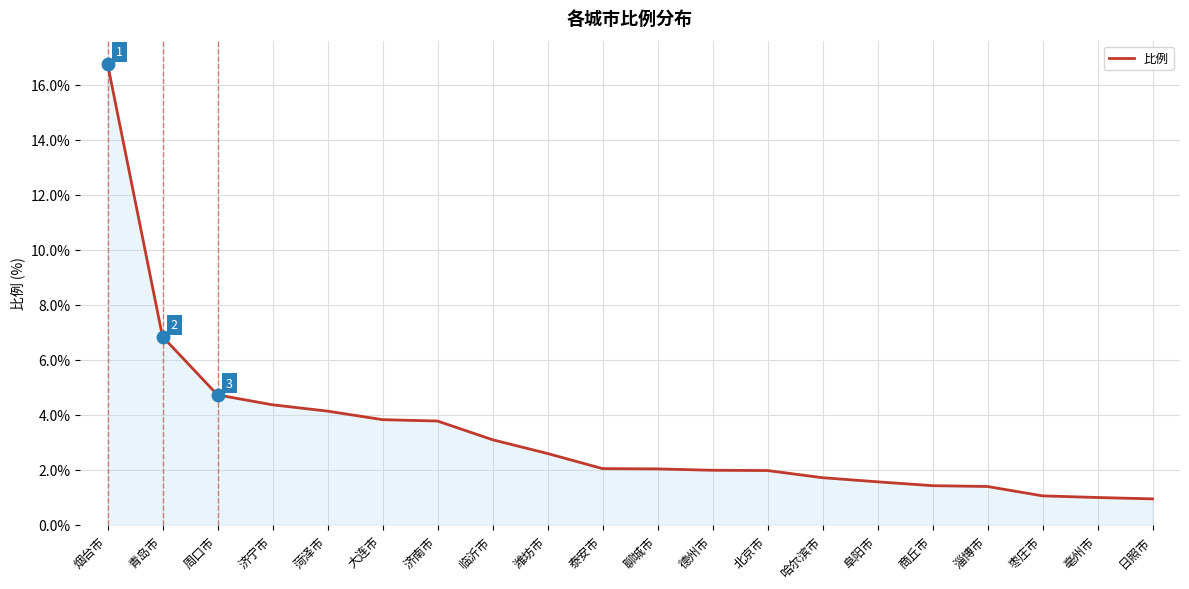

Does the chart have visible grid lines?

Yes